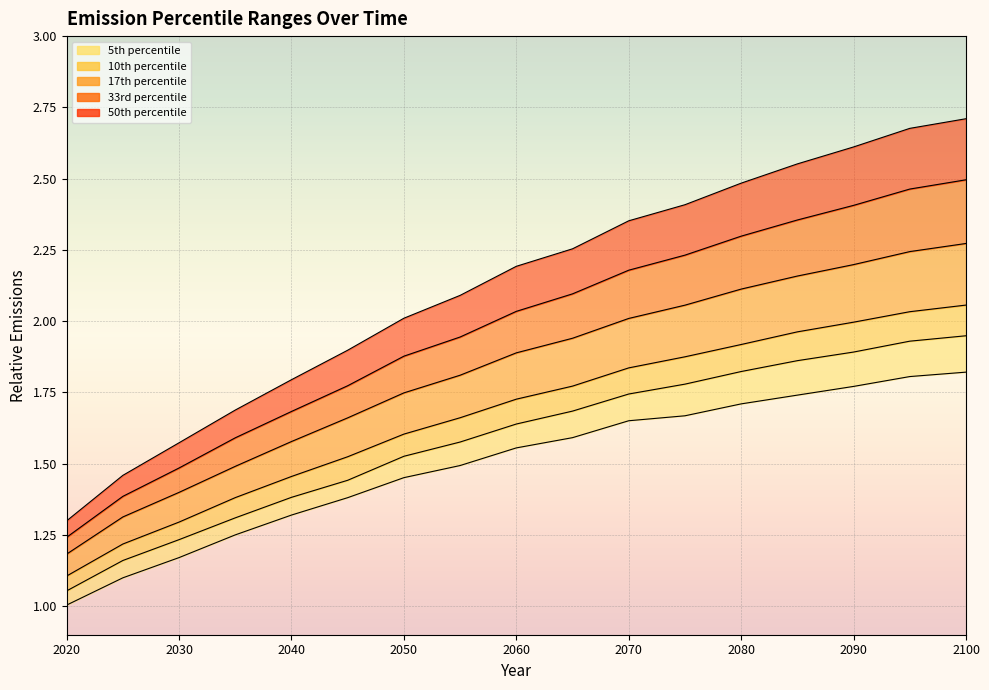

The 33p series shows 0.5 at 2065. True or false?

False